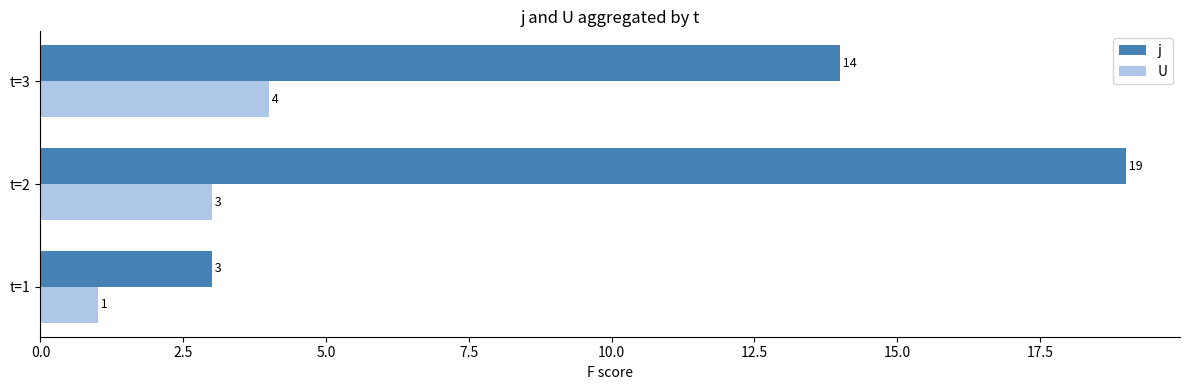

What is the difference between the maximum and minimum values in the j series?

16